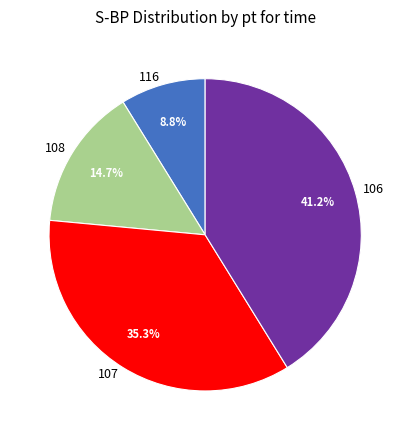

To the nearest percent, what percentage of the pie is 116?

9%